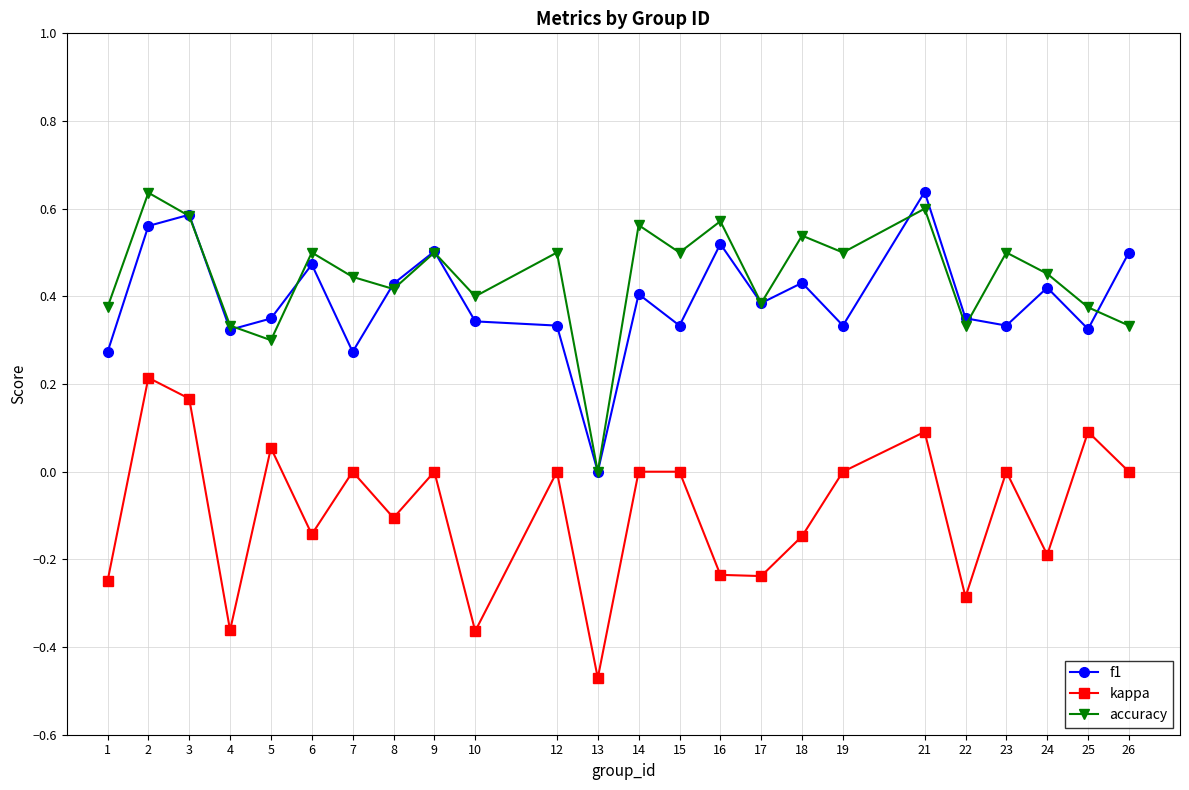

Where is the first local minimum for accuracy?

5